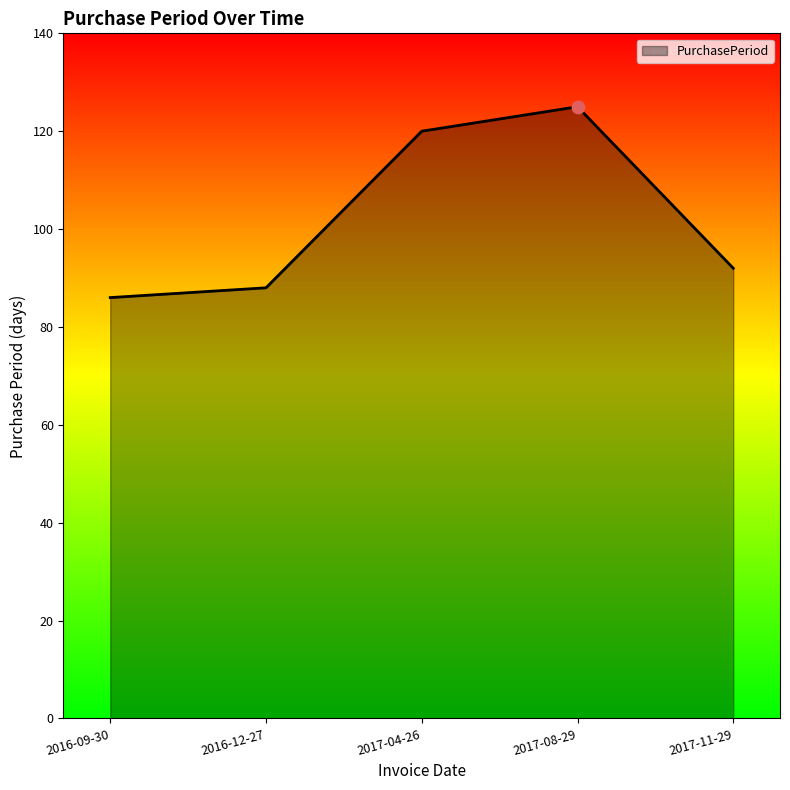

Approximately how many times larger is the value at 2016-09-30 compared to 2017-11-29?

0.9